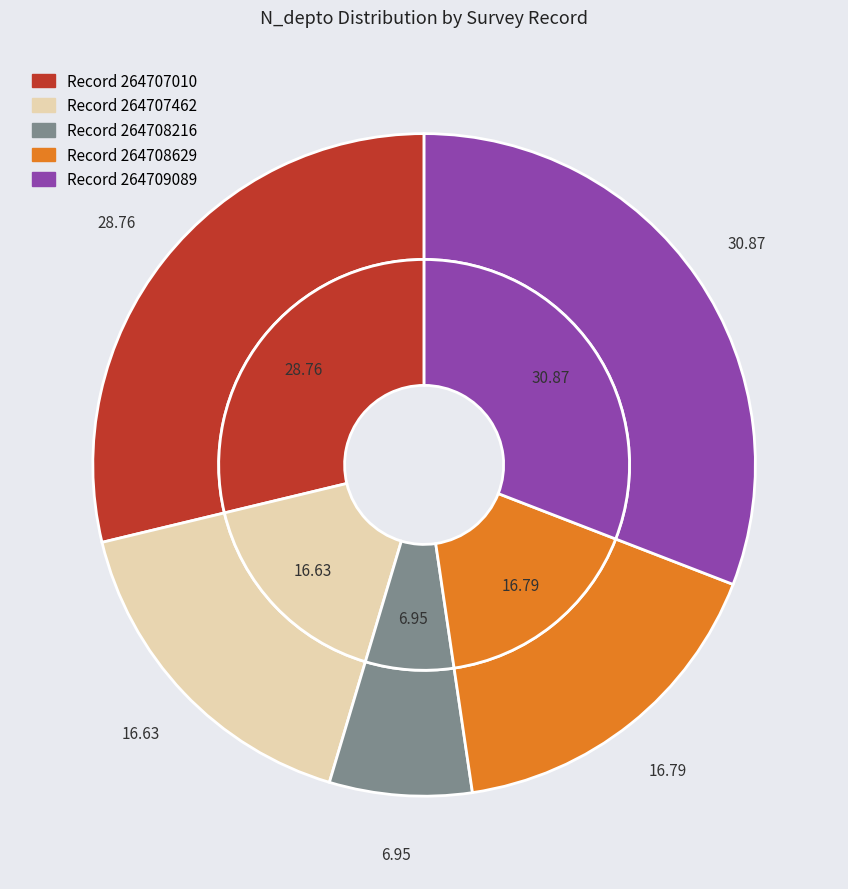

How much of the chart is everything except 264709089?

69.1%